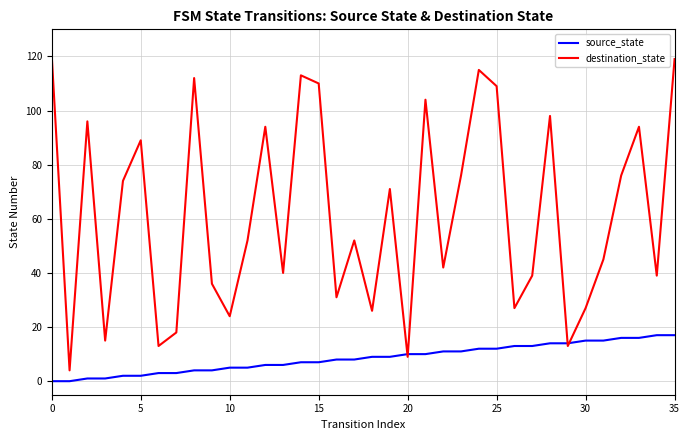

List the series in order of their overall mean, highest first.

destination_state, source_state